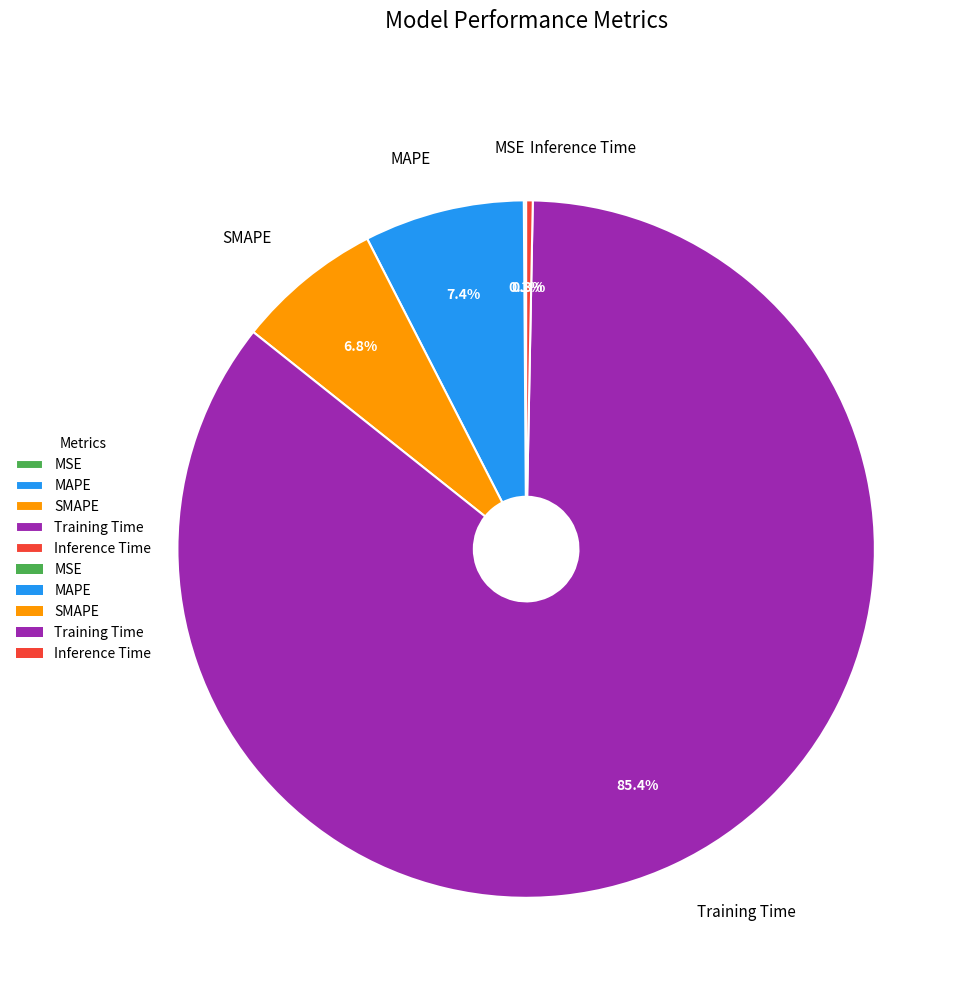

Which has a higher value, SMAPE or Training Time?

Training Time